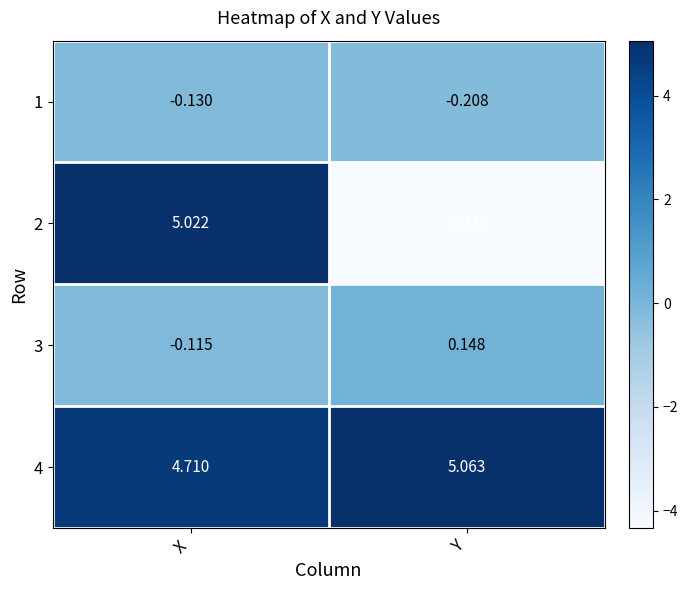

At which category is the sum across all series the highest?

X